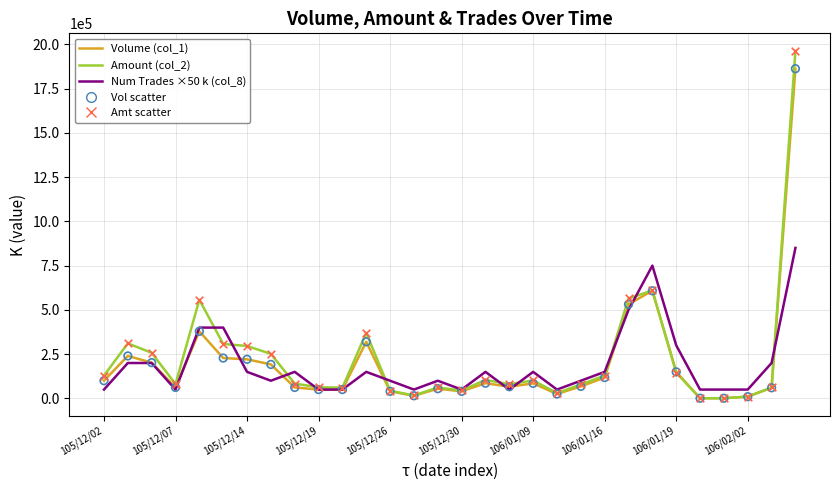

At how many categories does at least one series exceed 1921256?

1